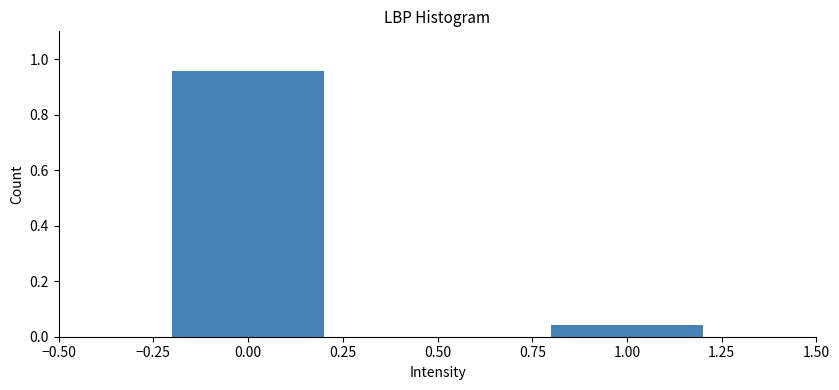

List the labels in order of value, smallest first.

1.00, 0.00